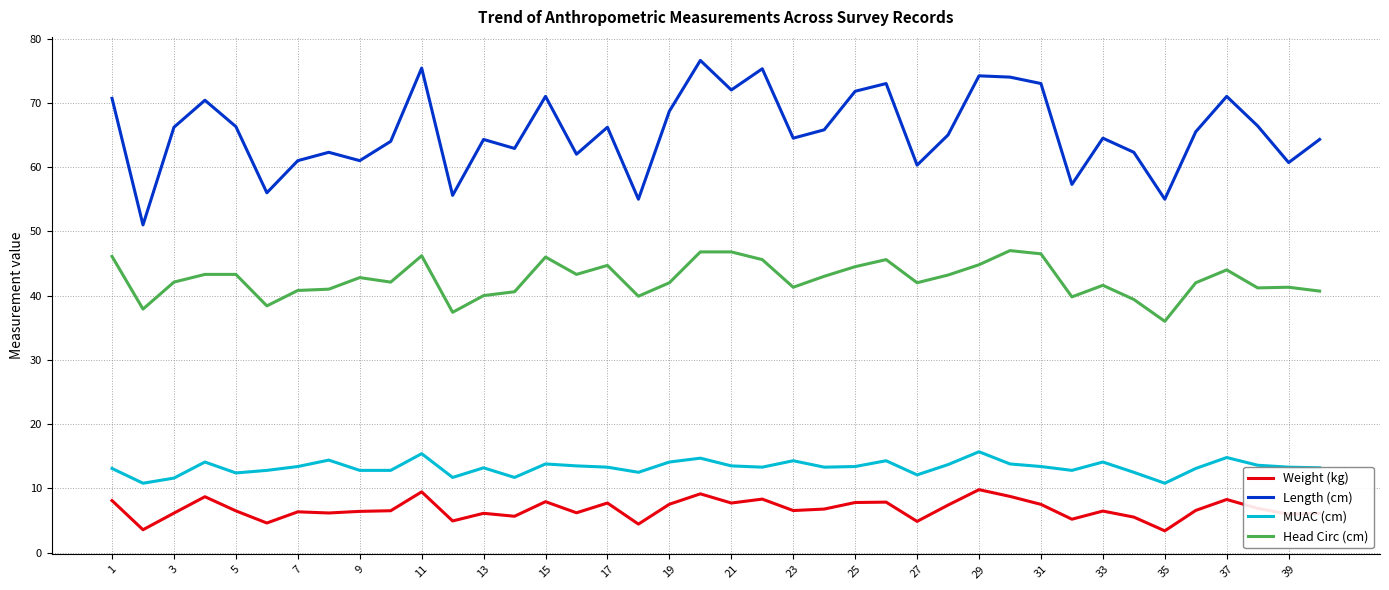

What is the difference between the maximum and minimum values in the Head Circ (cm) series?

11.0